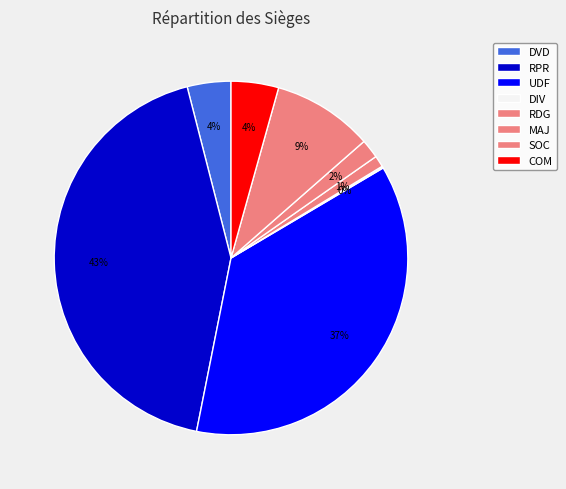

Is it true that MAJ is 1% of the pie?

False